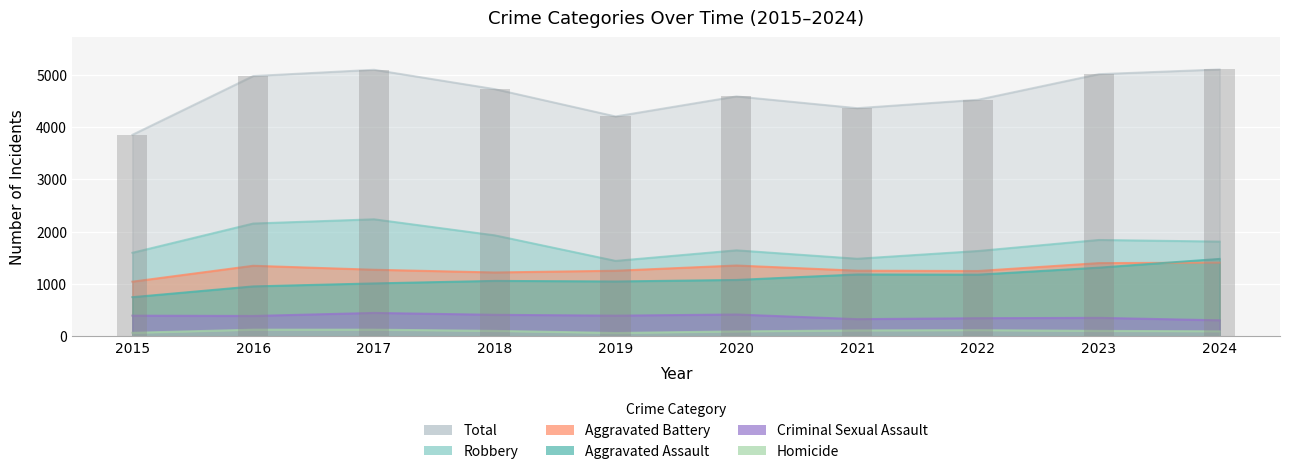

What are all the series names shown in the legend?

Aggravated Assault, Aggravated Battery, Criminal Sexual Assault, Homicide, Robbery, Total